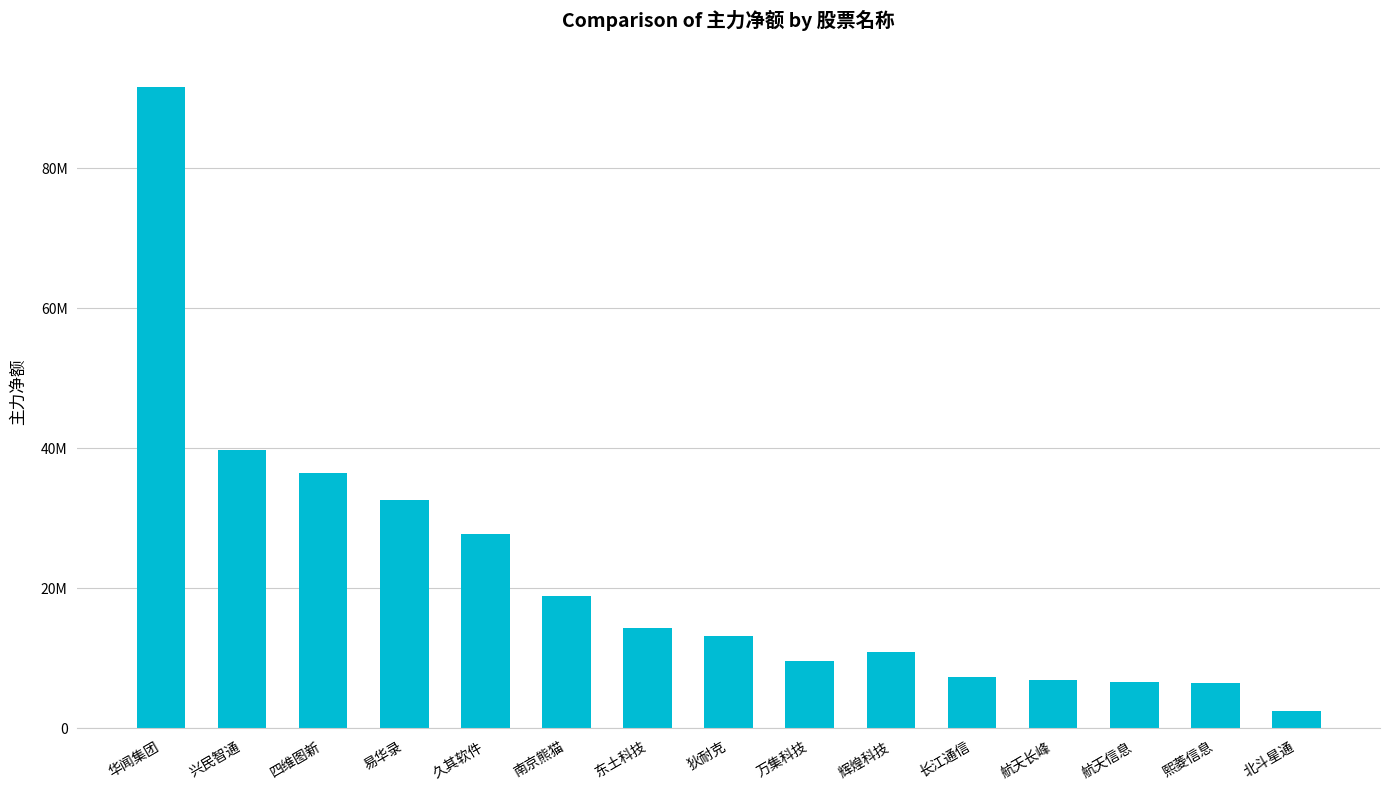

Are the bars horizontal?

No